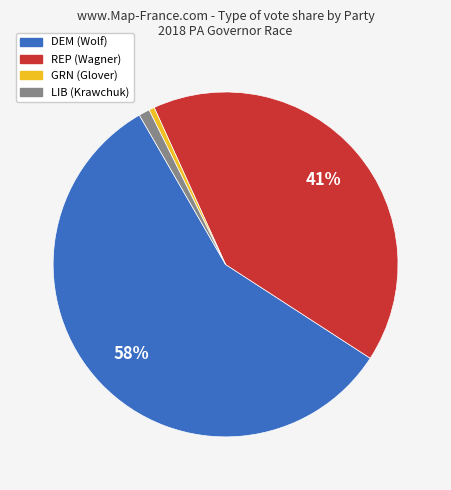

To the nearest percent, what portion does LIB (Krawchuk) represent?

1%